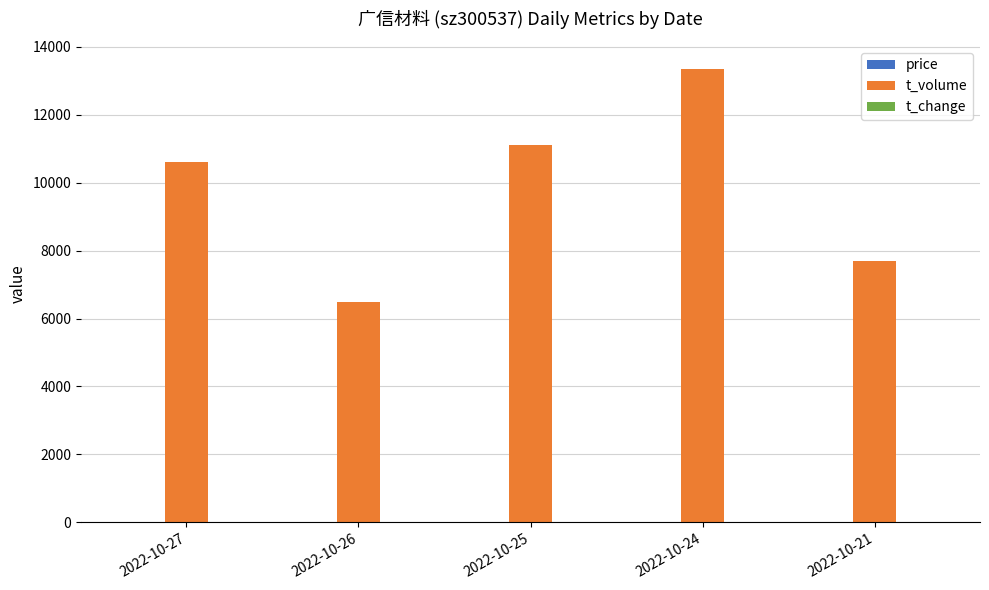

Does the chart contain stacked bars?

No